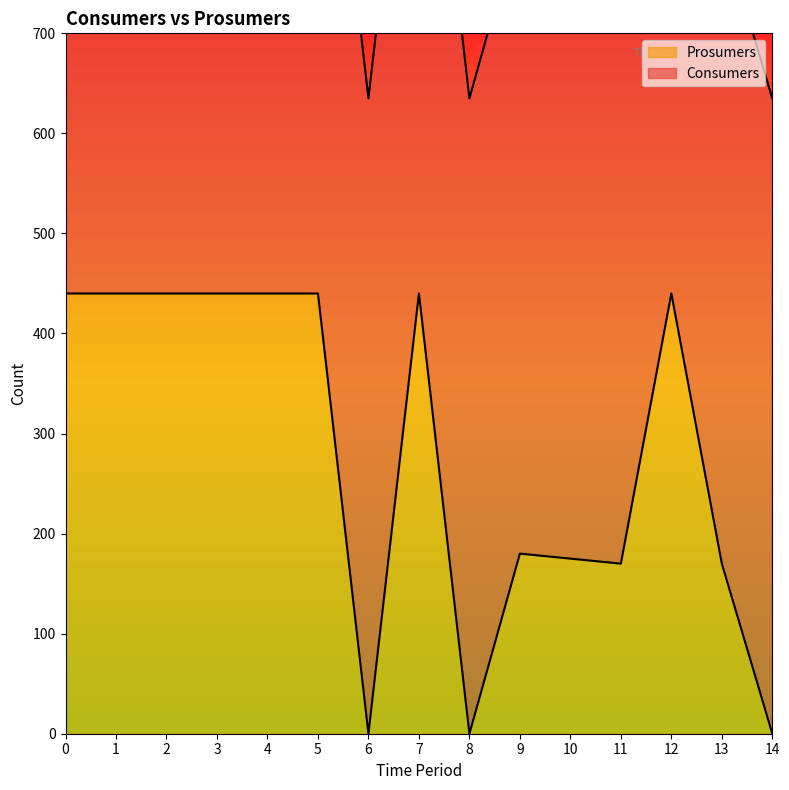

What is the difference between the second highest and second lowest values?

440